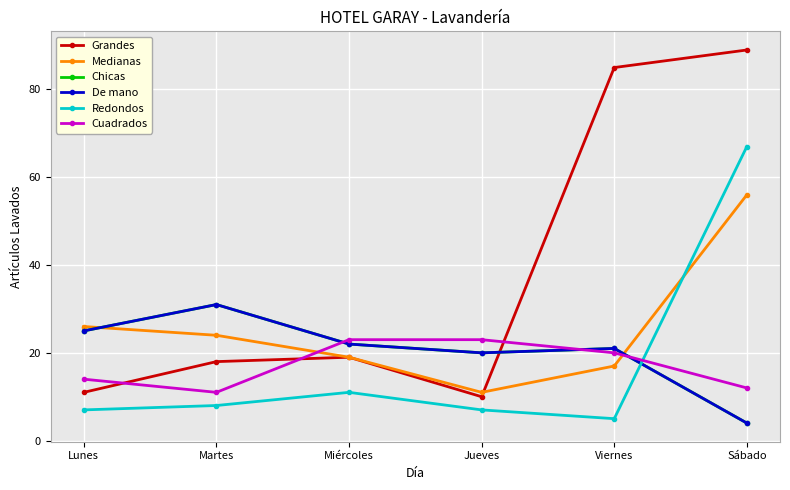

At which category is the sum across all series the highest?

Sábado